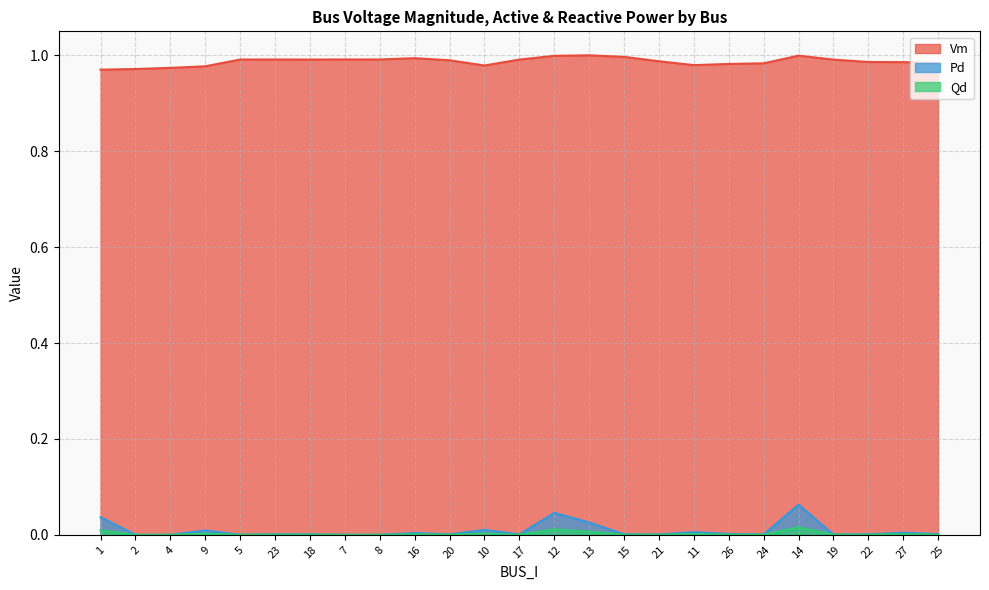

What position from the left is 1?

1